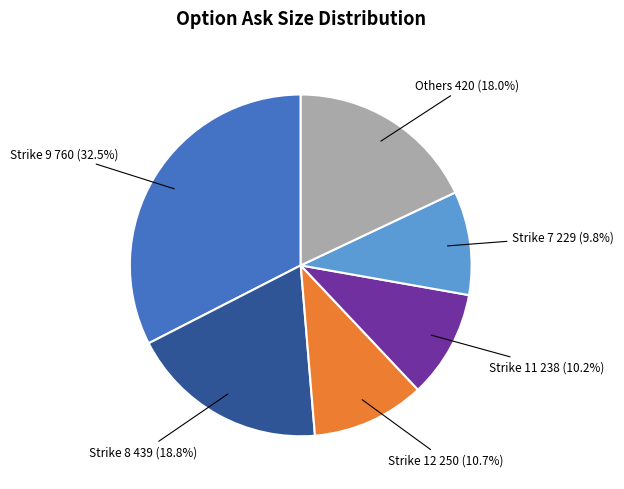

Is there a majority slice in this chart?

No